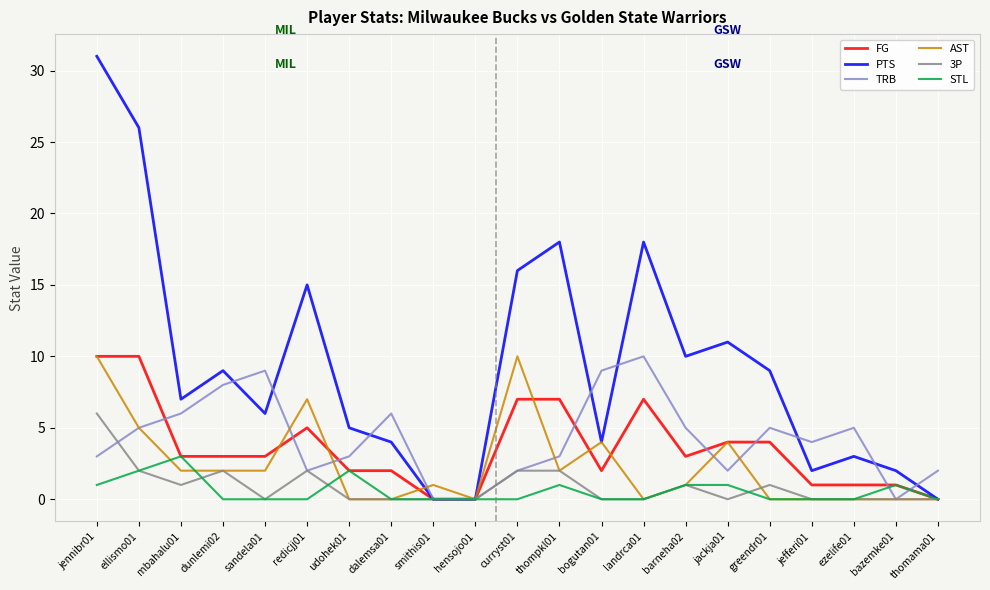

Reading left to right, list all the values displayed in this chart.

FG: jennibr01=10	ellismo01=10	mbahalu01=3	dunlemi02=3	sandela01=3	redicjj01=5	udohek01=2	dalemsa01=2	smithis01=0	hensojo01=0	curryst01=7	thompkl01=7	bogutan01=2	landrca01=7	barneha02=3	jackja01=4	greendr01=4	jefferi01=1	ezelife01=1	bazemke01=1	thomama01=0
PTS: jennibr01=31	ellismo01=26	mbahalu01=7	dunlemi02=9	sandela01=6	redicjj01=15	udohek01=5	dalemsa01=4	smithis01=0	hensojo01=0	curryst01=16	thompkl01=18	bogutan01=4	landrca01=18	barneha02=10	jackja01=11	greendr01=9	jefferi01=2	ezelife01=3	bazemke01=2	thomama01=0
TRB: jennibr01=3	ellismo01=5	mbahalu01=6	dunlemi02=8	sandela01=9	redicjj01=2	udohek01=3	dalemsa01=6	smithis01=0	hensojo01=0	curryst01=2	thompkl01=3	bogutan01=9	landrca01=10	barneha02=5	jackja01=2	greendr01=5	jefferi01=4	ezelife01=5	bazemke01=0	thomama01=2
AST: jennibr01=10	ellismo01=5	mbahalu01=2	dunlemi02=2	sandela01=2	redicjj01=7	udohek01=0	dalemsa01=0	smithis01=1	hensojo01=0	curryst01=10	thompkl01=2	bogutan01=4	landrca01=0	barneha02=1	jackja01=4	greendr01=0	jefferi01=0	ezelife01=0	bazemke01=0	thomama01=0
3P: jennibr01=6	ellismo01=2	mbahalu01=1	dunlemi02=2	sandela01=0	redicjj01=2	udohek01=0	dalemsa01=0	smithis01=0	hensojo01=0	curryst01=2	thompkl01=2	bogutan01=0	landrca01=0	barneha02=1	jackja01=0	greendr01=1	jefferi01=0	ezelife01=0	bazemke01=0	thomama01=0
STL: jennibr01=1	ellismo01=2	mbahalu01=3	dunlemi02=0	sandela01=0	redicjj01=0	udohek01=2	dalemsa01=0	smithis01=0	hensojo01=0	curryst01=0	thompkl01=1	bogutan01=0	landrca01=0	barneha02=1	jackja01=1	greendr01=0	jefferi01=0	ezelife01=0	bazemke01=1	thomama01=0